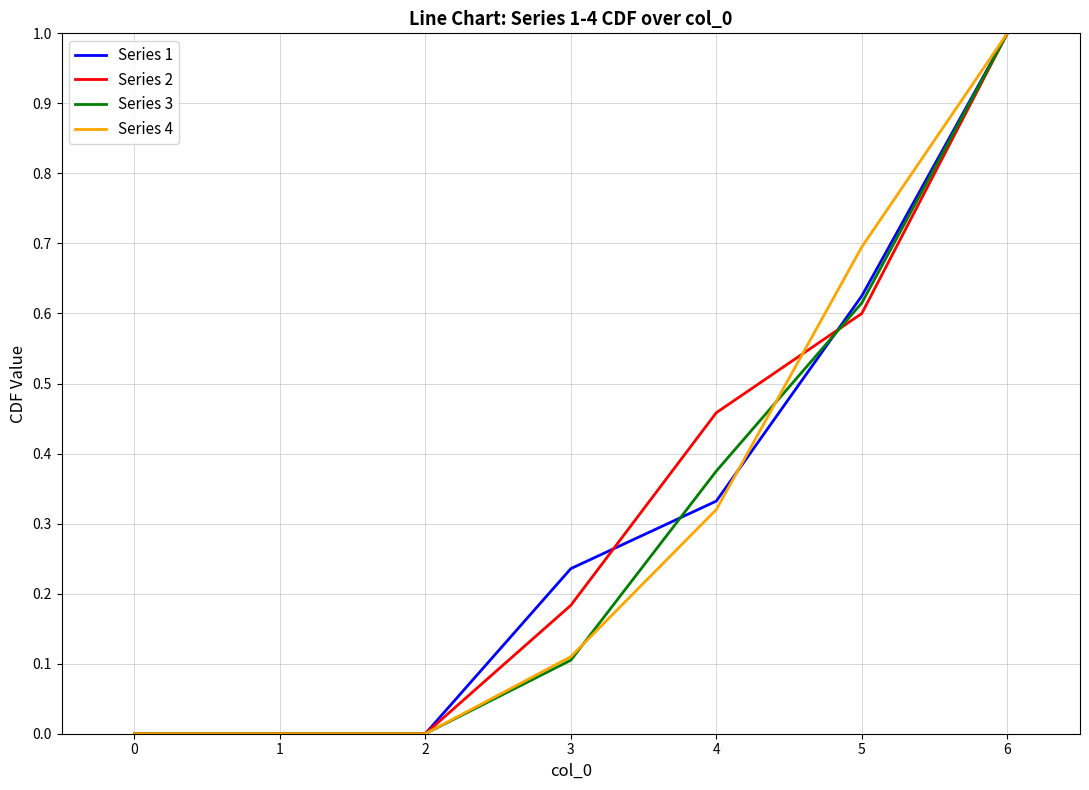

What are all the series names shown in the legend?

Series 1, Series 2, Series 3, Series 4